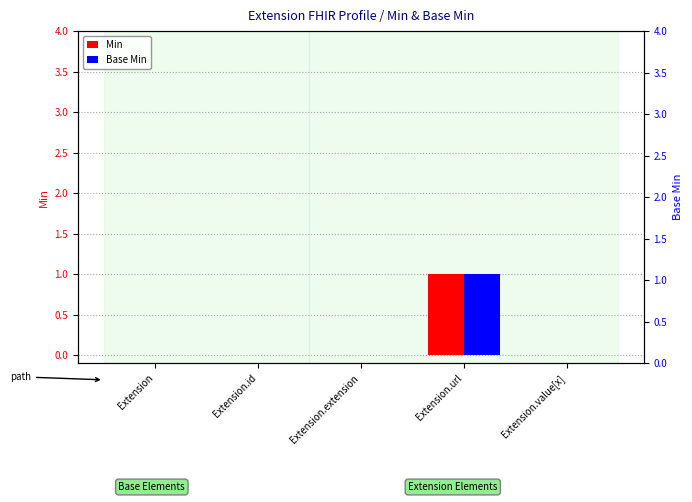

What is the value of the Min bar at the 4th from the left?

1